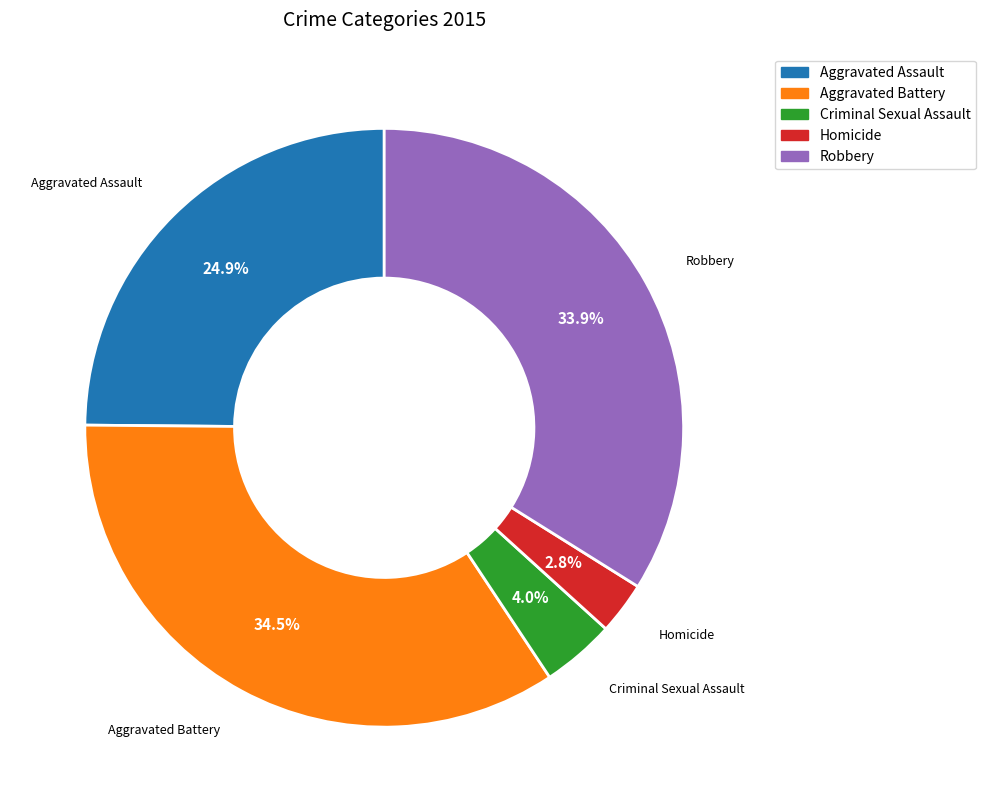

Is it true that Robbery is 34% of the pie?

True